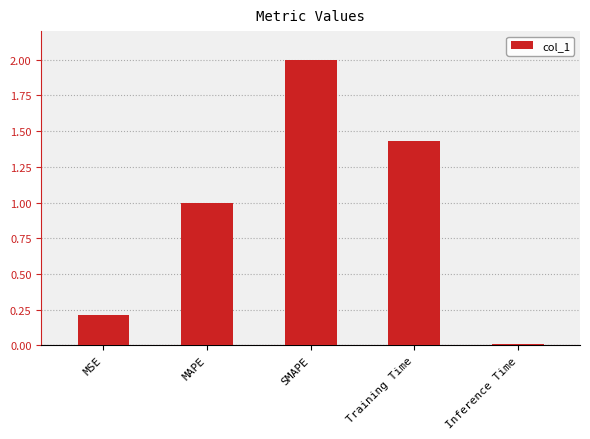

Rank the categories by value from lowest to highest.

Inference Time, MSE, MAPE, Training Time, SMAPE